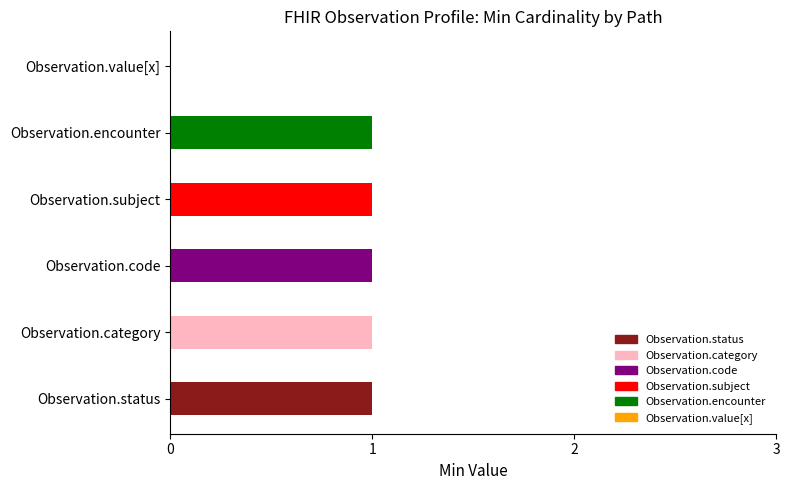

The chart shows a value of 0 at Observation.subject. True or false?

False